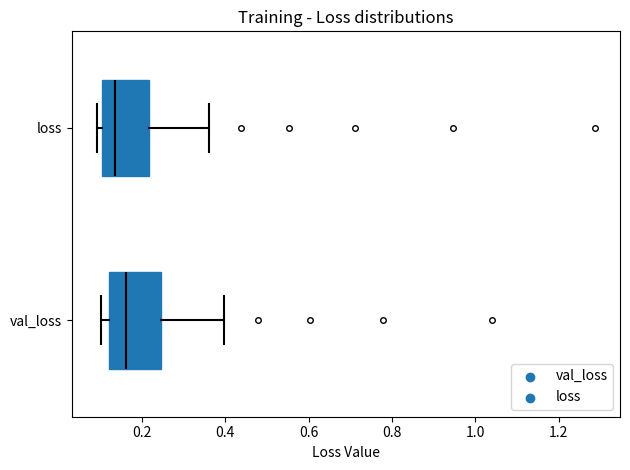

Which box's median line is the furthest to the left?

loss